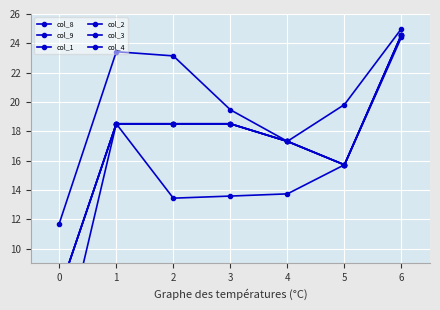

What are all the series names shown in the legend?

col_8, col_9, col_1, col_2, col_3, col_4